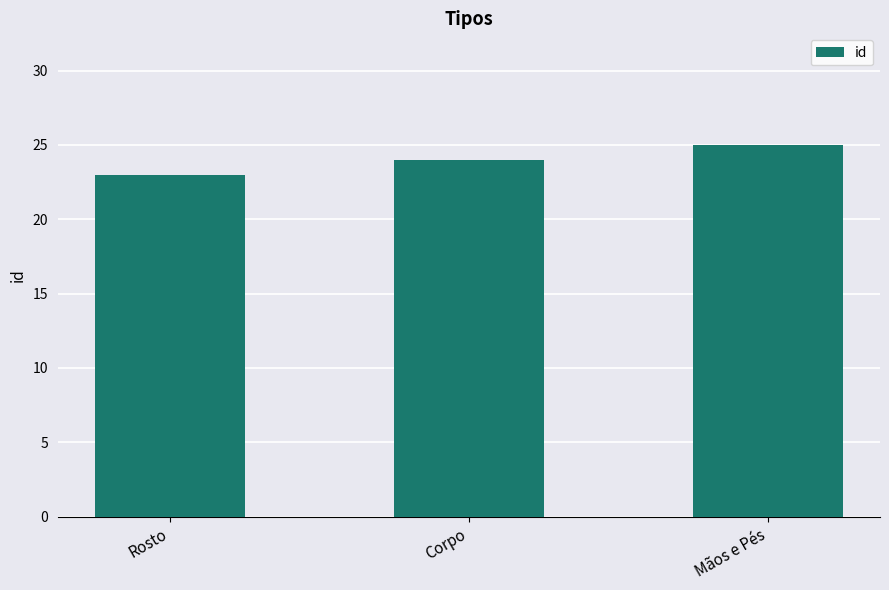

How many values are between 23 and 25?

3